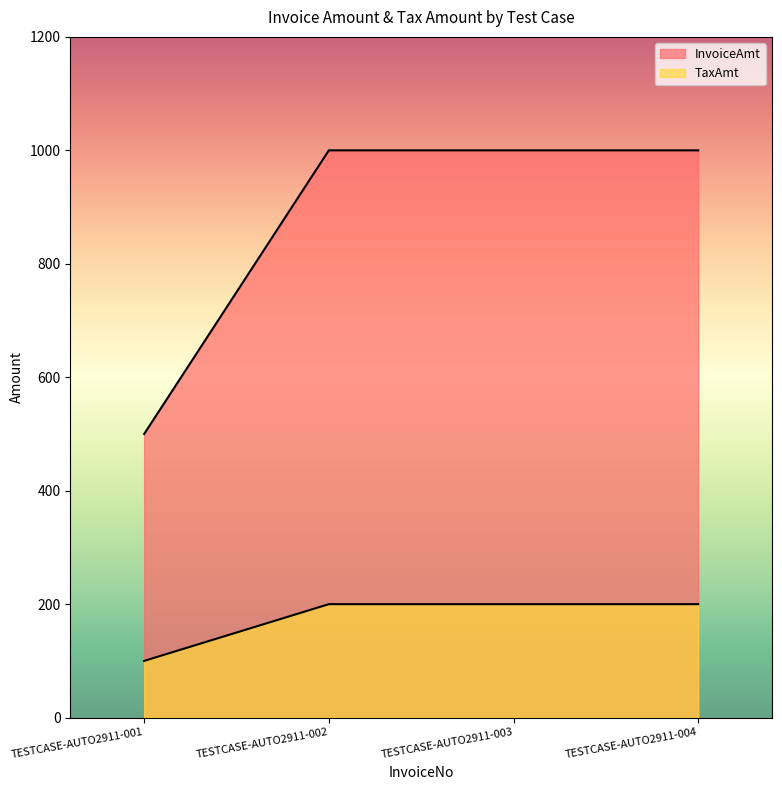

Does the chart display data point markers on the line(s)?

No